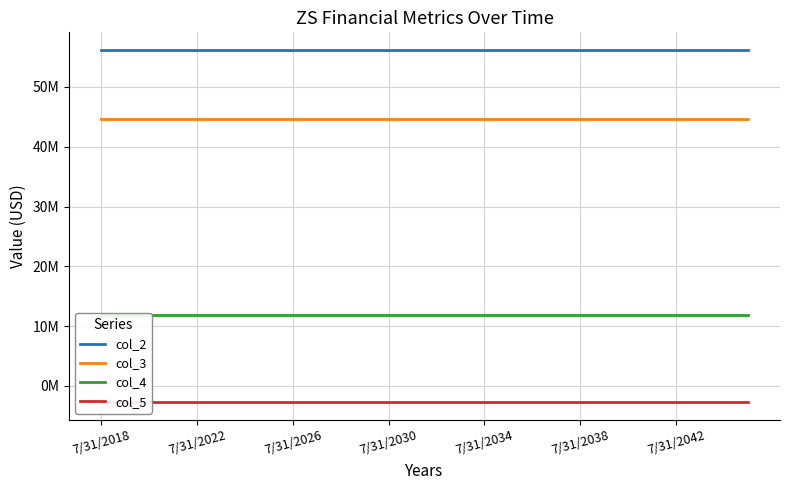

How many lines are shown in the chart?

4